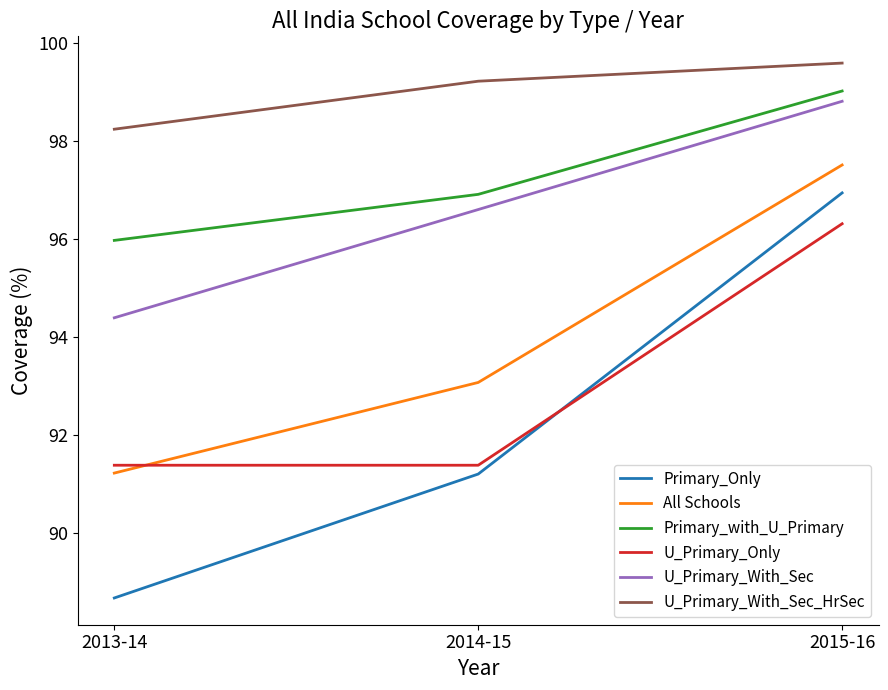

What is the average value of the U_Primary_Only series?

93.0